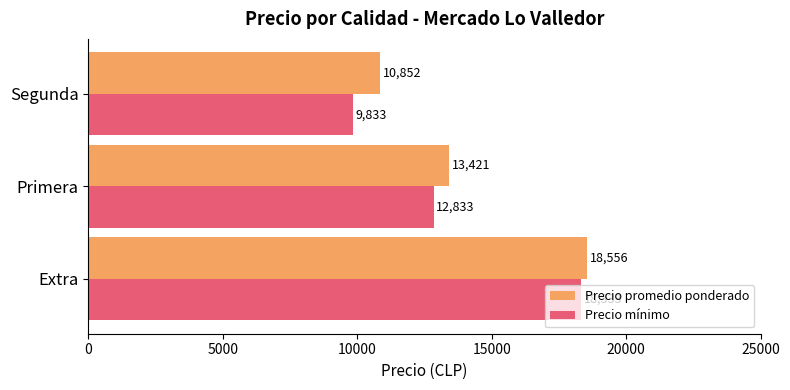

How many Precio promedio ponderado values are between 10852 and 18556?

3